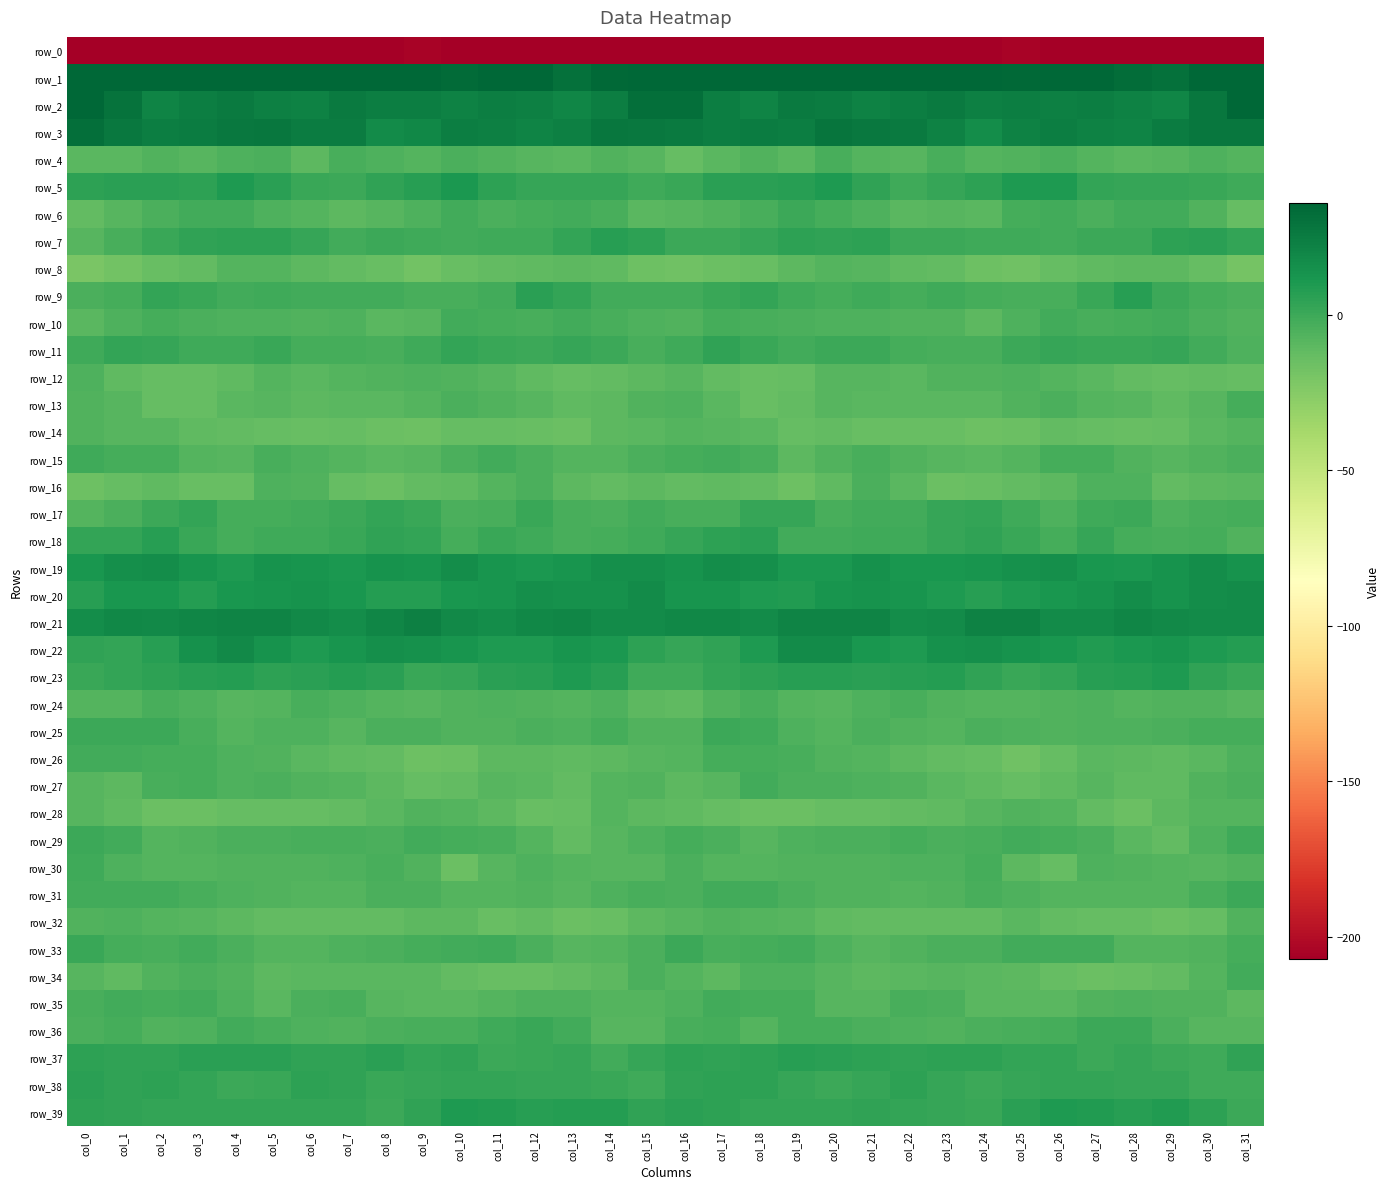

At how many categories does at least one series exceed 8?

32